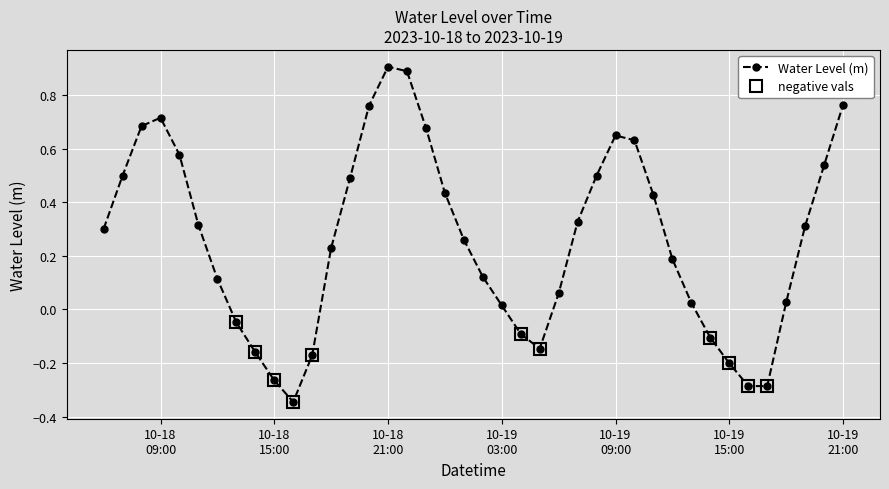

Is it true that the value at 2023-10-19 18:00:00 is 0.0?

False